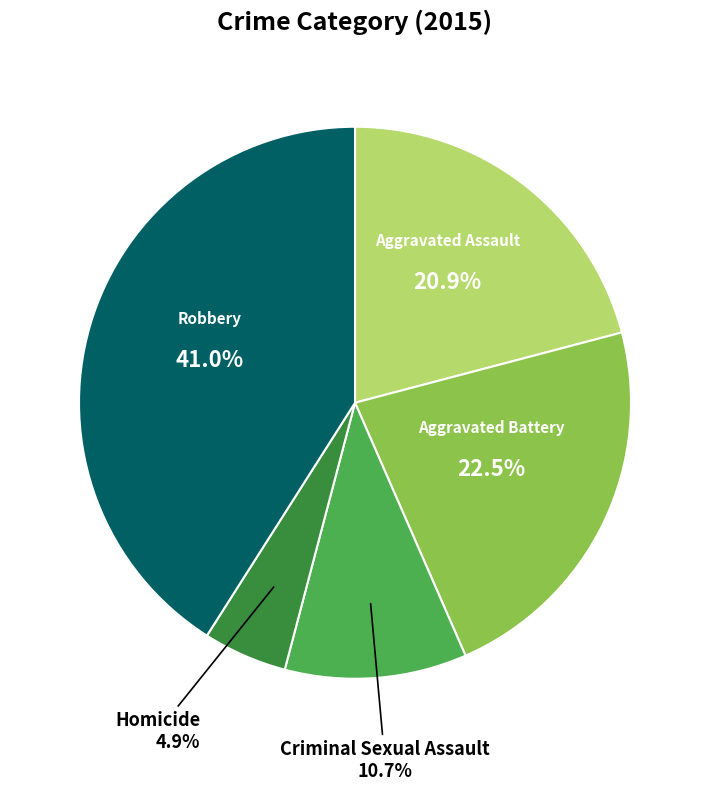

Is there a majority slice in this chart?

No